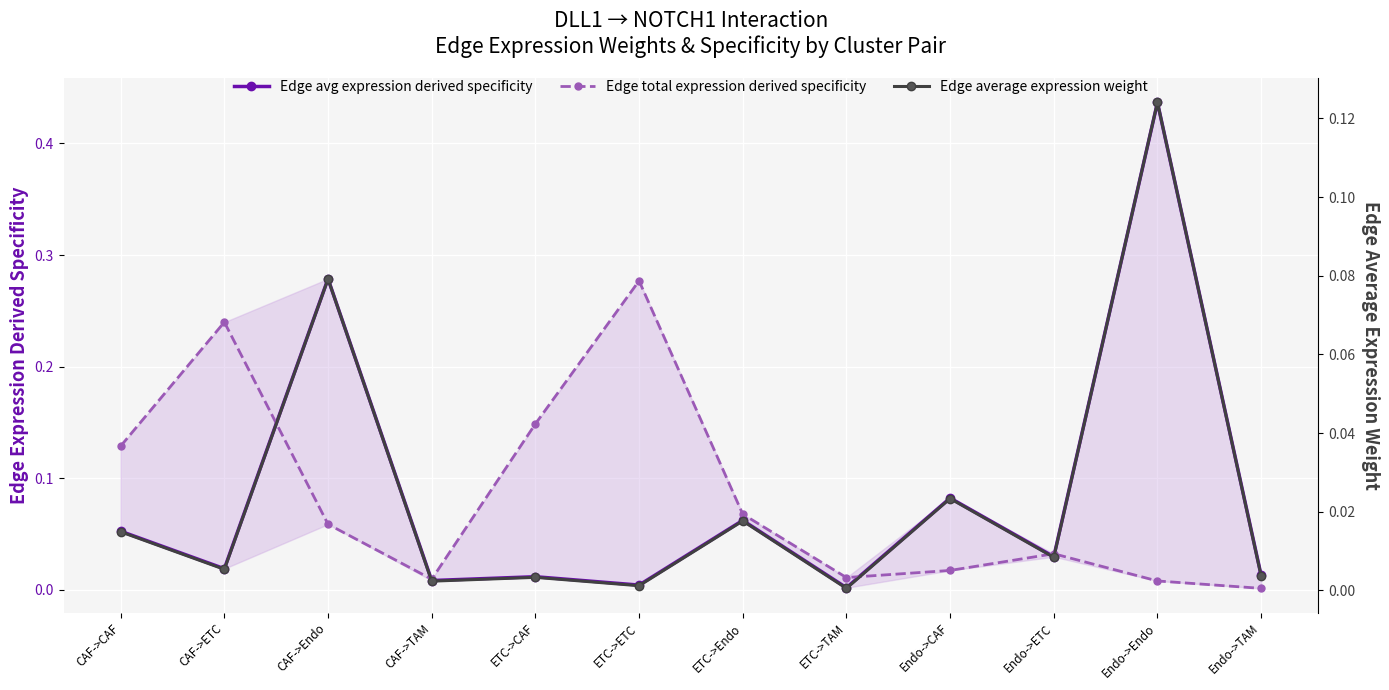

Which has a higher value, Endo->TAM or ETC->Endo?

ETC->Endo